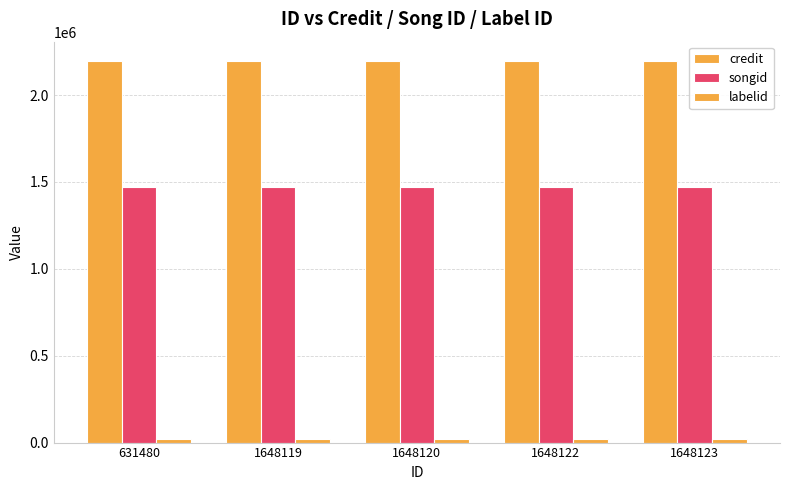

Reading right to left, what are all the values shown in this chart?

credit: 1648123=2197820	1648122=2197820	1648120=2197820	1648119=2197820	631480=2197820
songid: 1648123=1470961	1648122=1470961	1648120=1470961	1648119=1470961	631480=1470961
labelid: 1648123=20630	1648122=20630	1648120=20630	1648119=20630	631480=20630